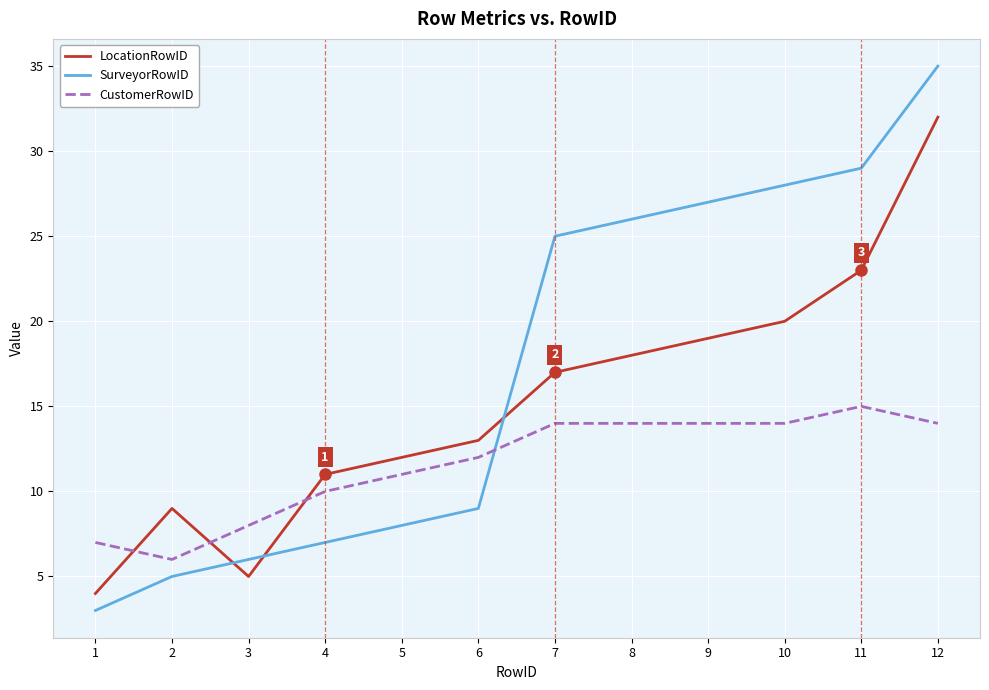

Which series has the largest total across all categories?

SurveyorRowID